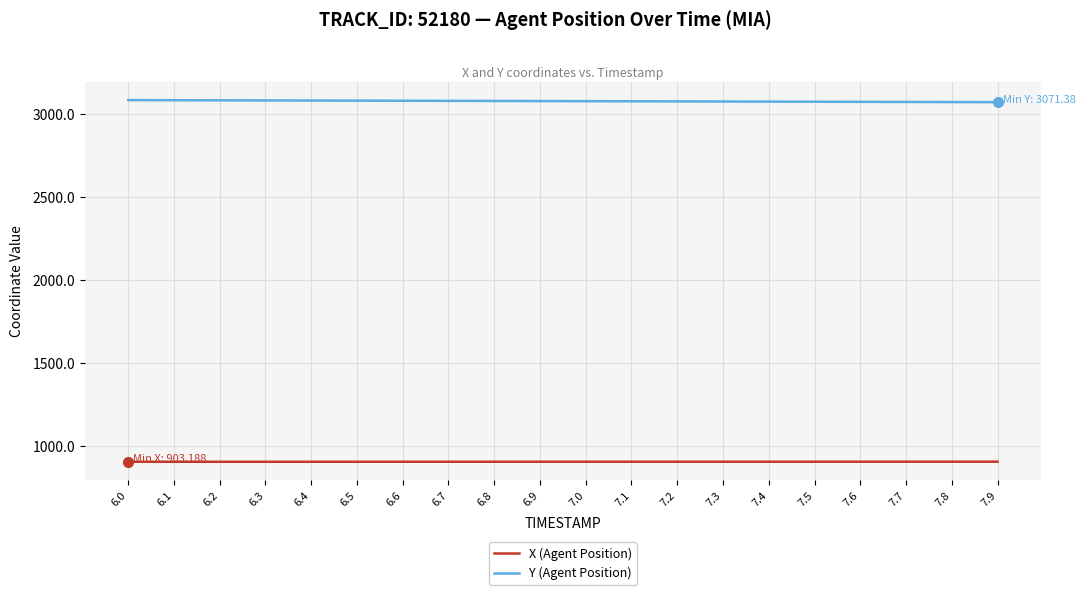

List the series in order of their peak value, lowest first.

X (Agent Position), Y (Agent Position)